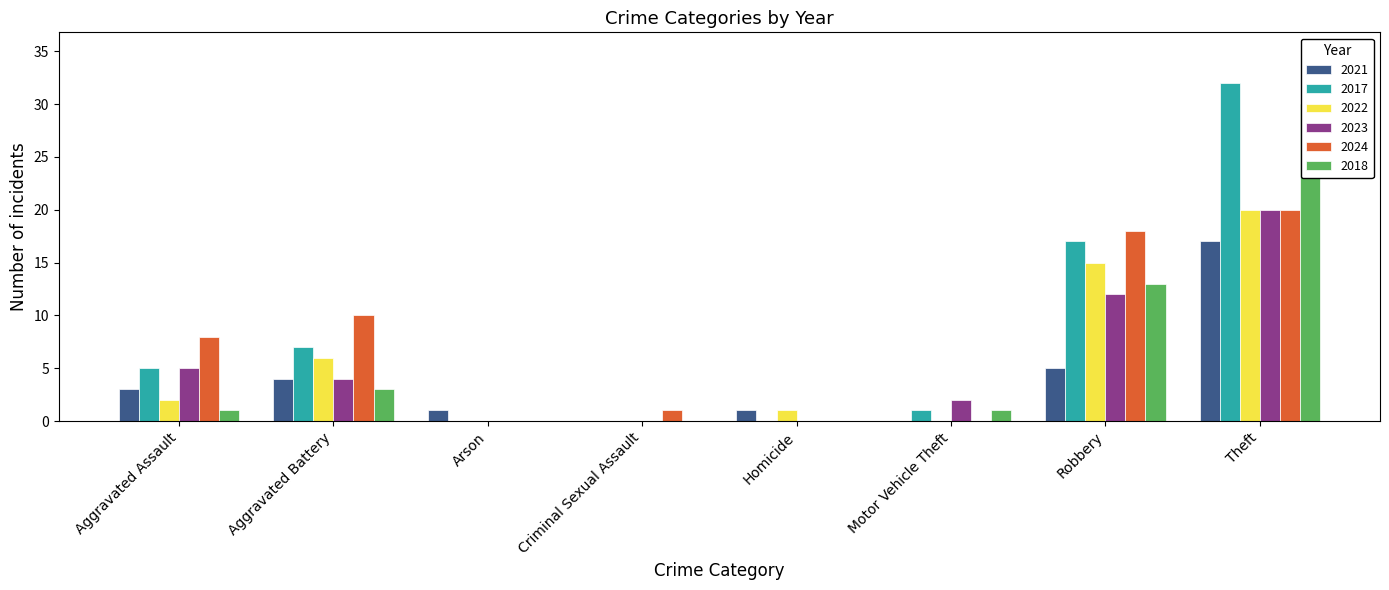

Which label corresponds to the largest value in the chart?

Theft